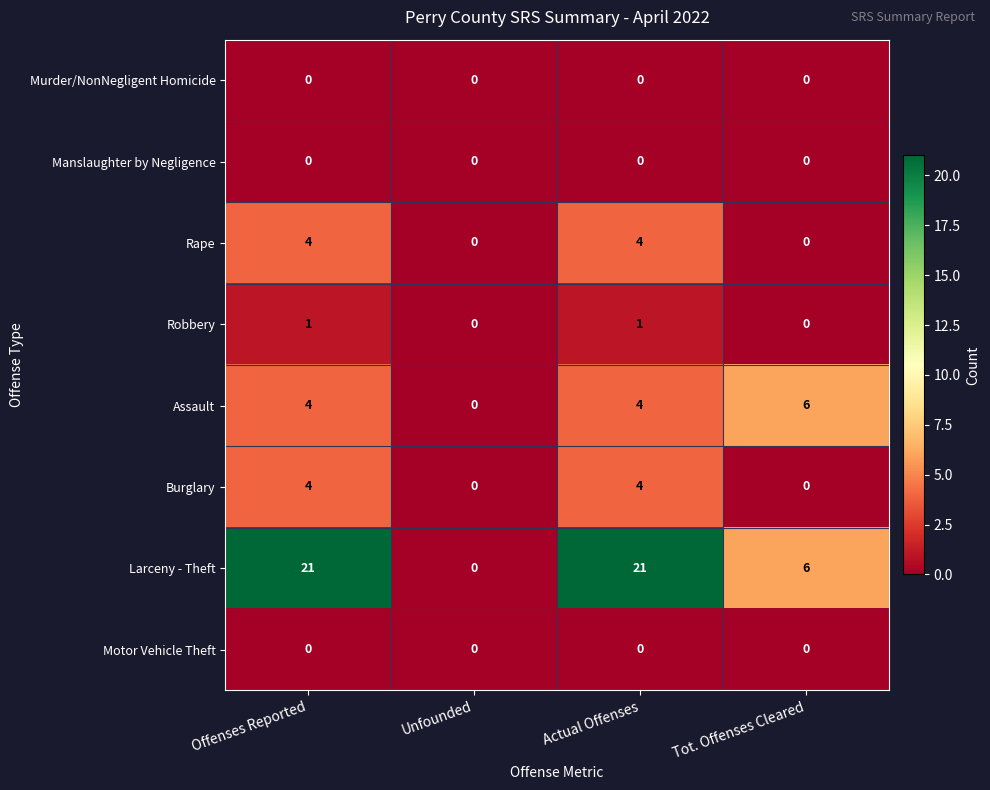

How many data points in Larceny - Theft are less than 21?

2